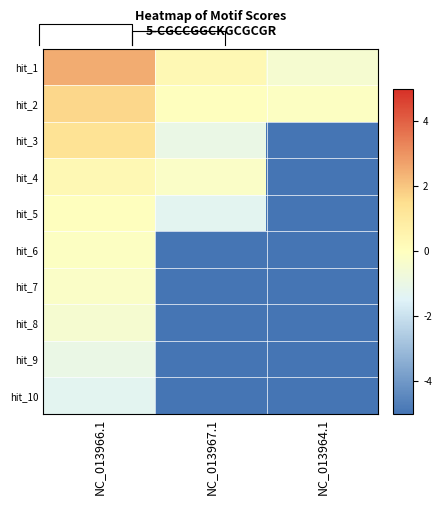

Reading left to right, transcribe all the data shown in this chart.

hit_1: NC_013966.1=2.5	NC_013967.1=0.3	NC_013964.1=-0.5
hit_2: NC_013966.1=1.7	NC_013967.1=0.0	NC_013964.1=-0.1
hit_3: NC_013966.1=1.3	NC_013967.1=-1.0	NC_013964.1=-5.0
hit_4: NC_013966.1=0.3	NC_013967.1=-0.2	NC_013964.1=-5.0
hit_5: NC_013966.1=0.0	NC_013967.1=-1.3	NC_013964.1=-5.0
hit_6: NC_013966.1=-0.1	NC_013967.1=-5.0	NC_013964.1=-5.0
hit_7: NC_013966.1=-0.2	NC_013967.1=-5.0	NC_013964.1=-5.0
hit_8: NC_013966.1=-0.5	NC_013967.1=-5.0	NC_013964.1=-5.0
hit_9: NC_013966.1=-1.0	NC_013967.1=-5.0	NC_013964.1=-5.0
hit_10: NC_013966.1=-1.3	NC_013967.1=-5.0	NC_013964.1=-5.0